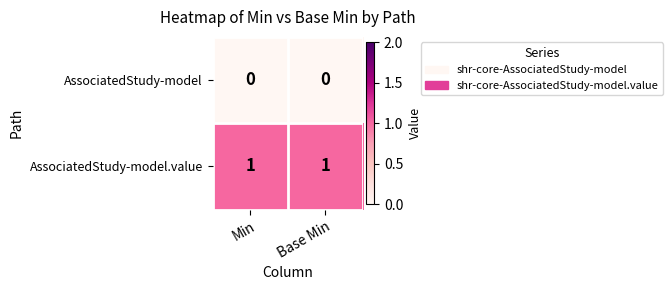

What is the spread (max minus min) of values at Min?

1